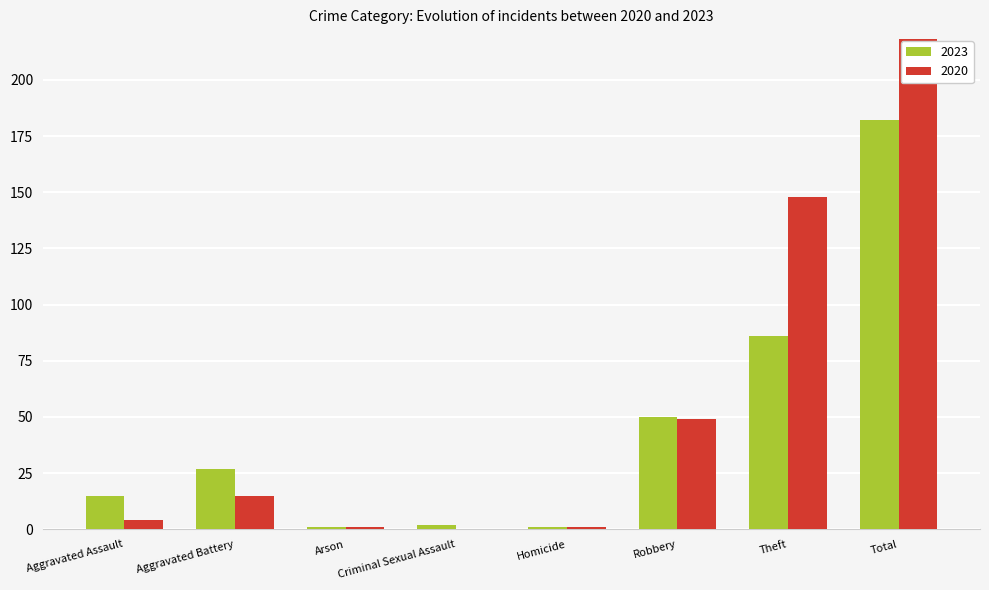

What is the sum of all 2023 values?

364